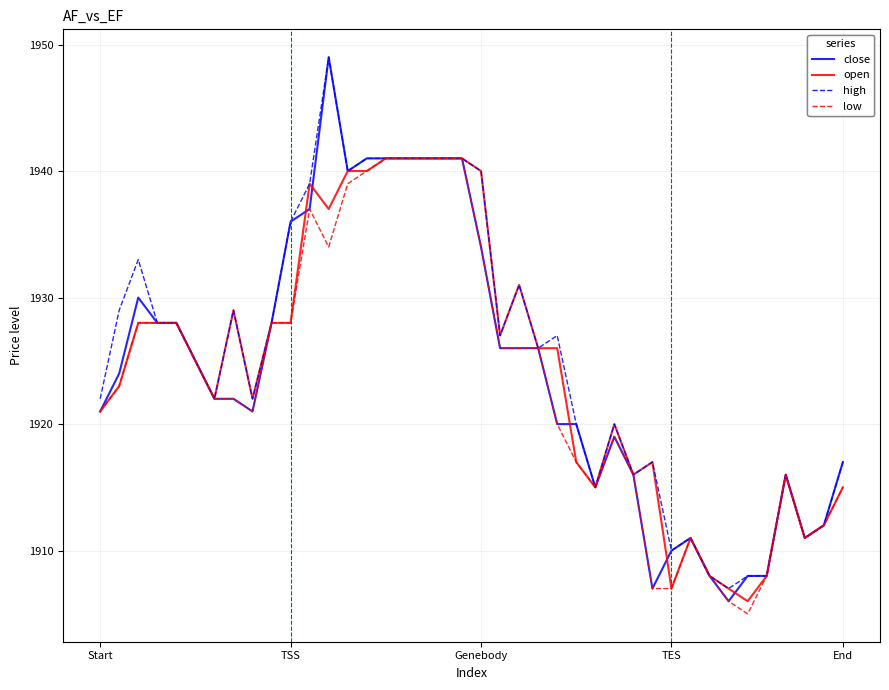

Which series has the widest spread of values?

close